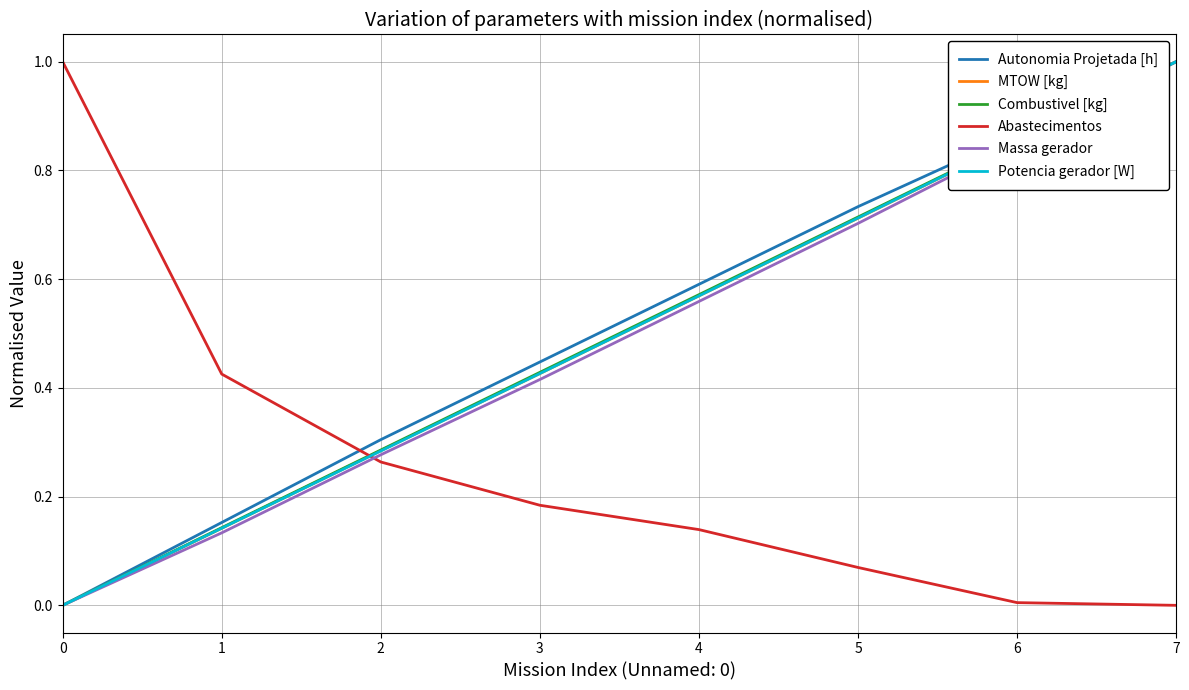

At how many categories does at least one series exceed 0?

8